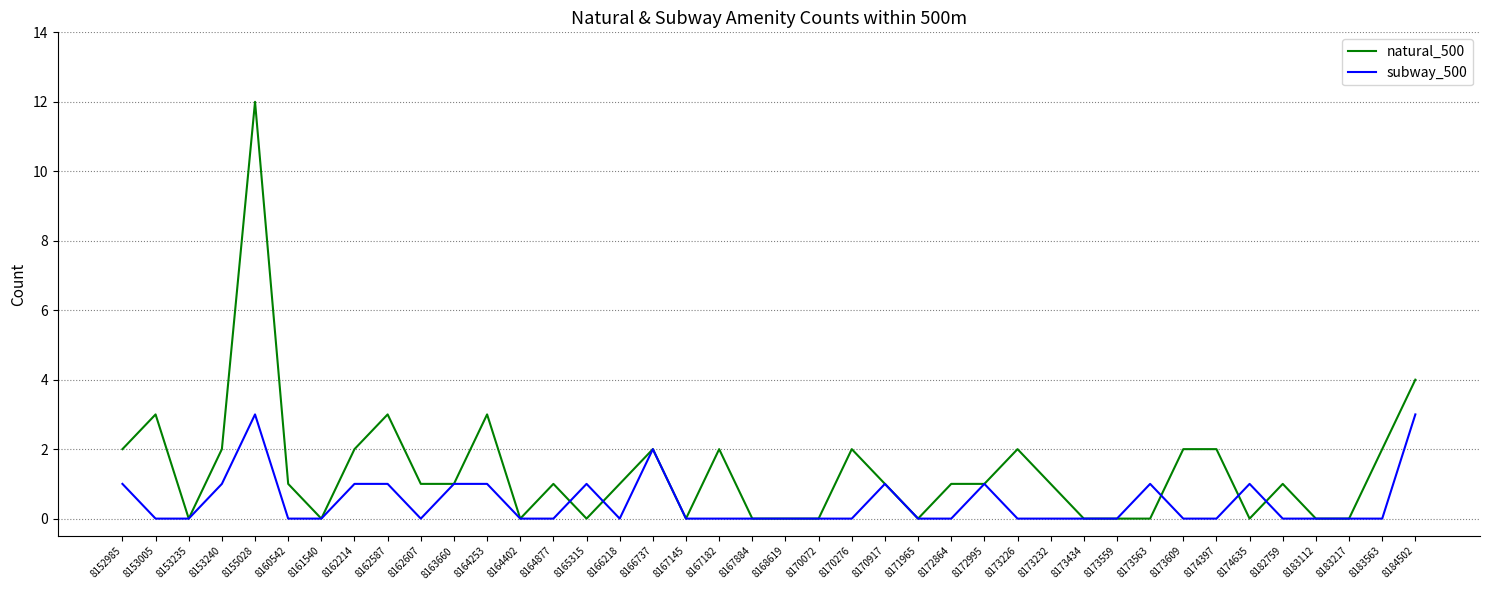

True or false: subway_500 and natural_500 cross at least once.

True